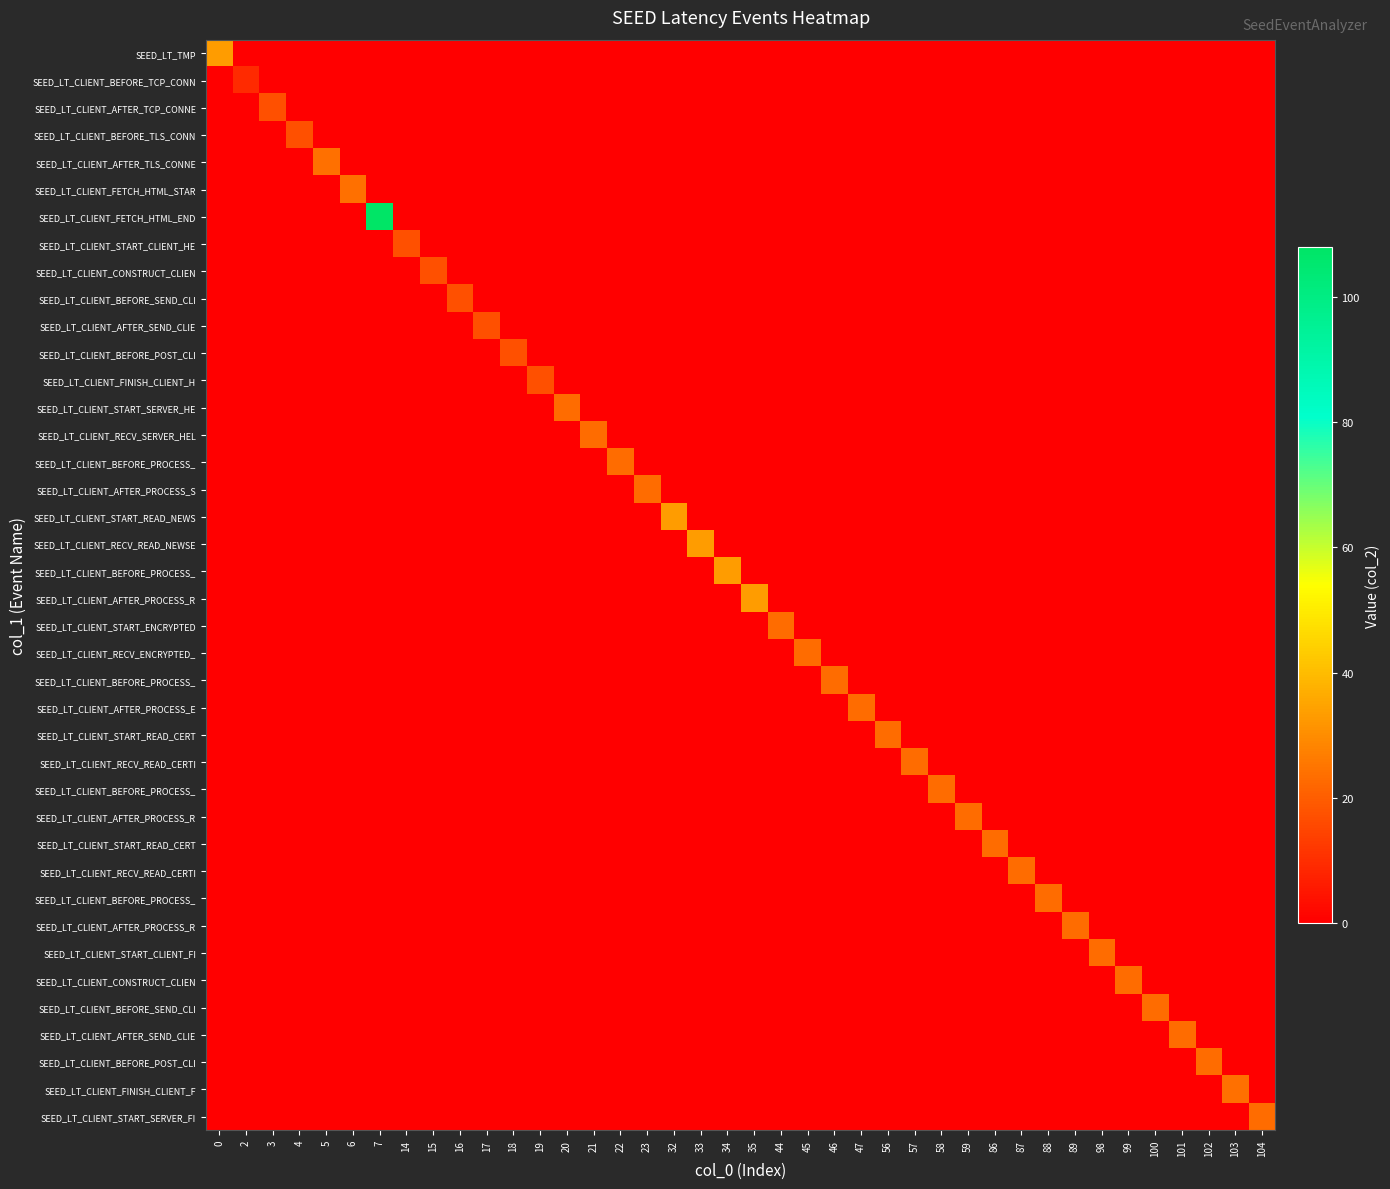

Which label corresponds to the smallest value in the chart?

2